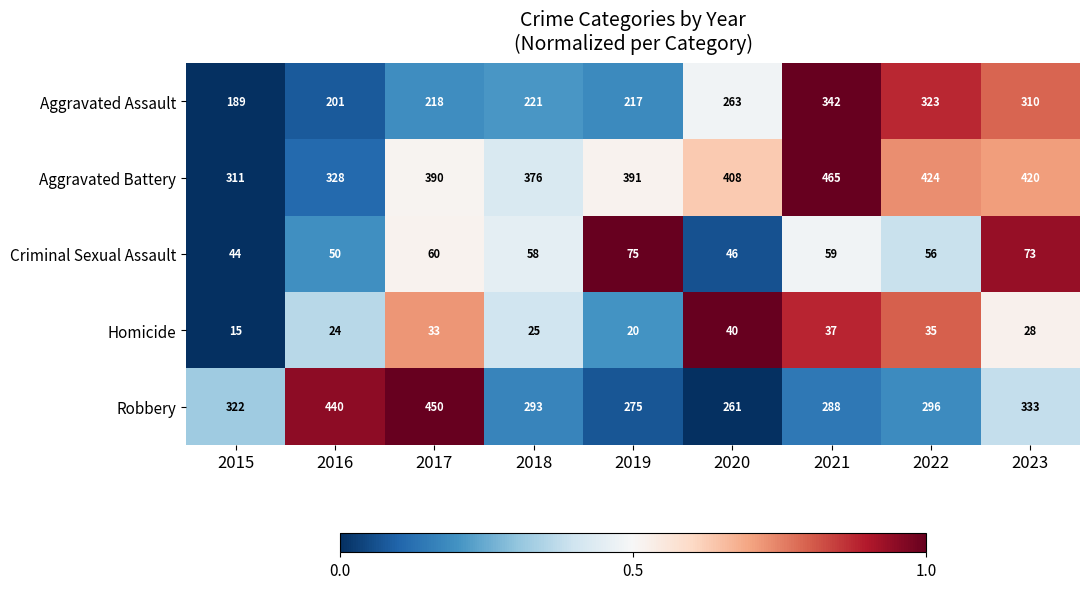

What is the difference between the Robbery values at 2016 and 2017?

10